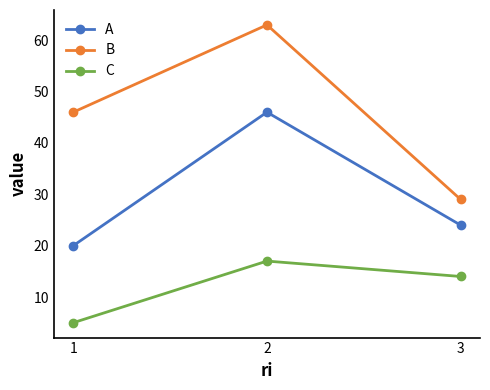

What is the approximate value of A at 2?

46